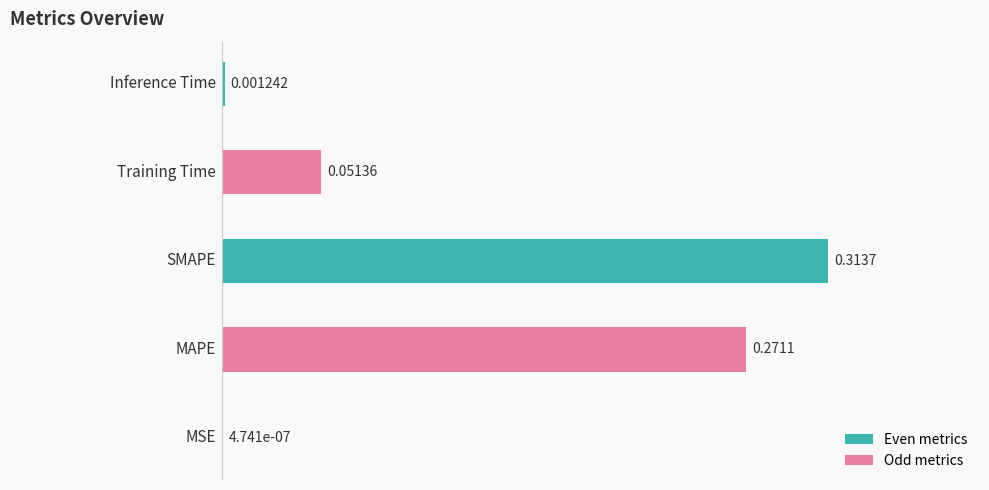

What is the sum of all values?

0.6